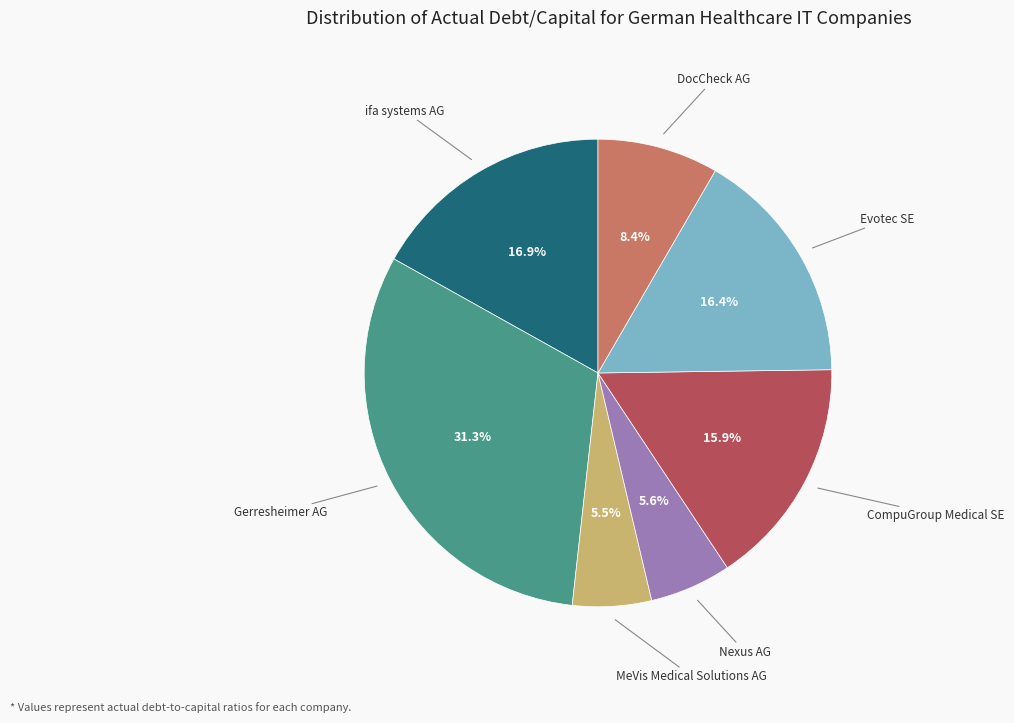

Is there any slice that represents more than half of the pie?

No